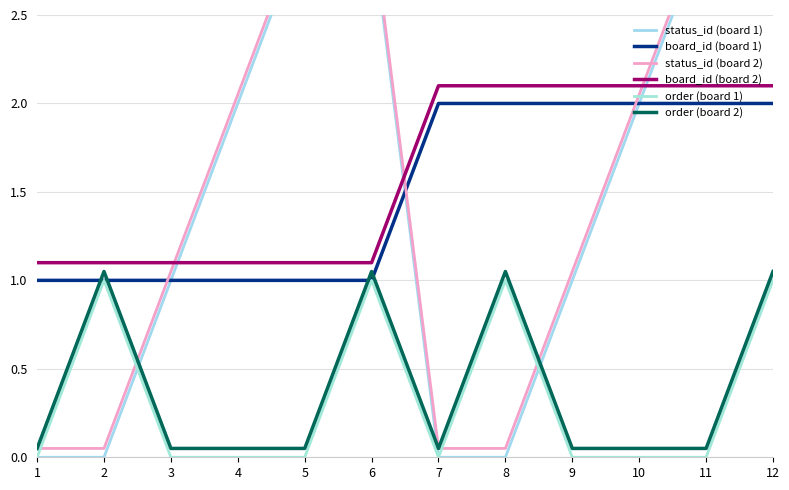

At which label does board_id (board 2) reach its minimum?

1